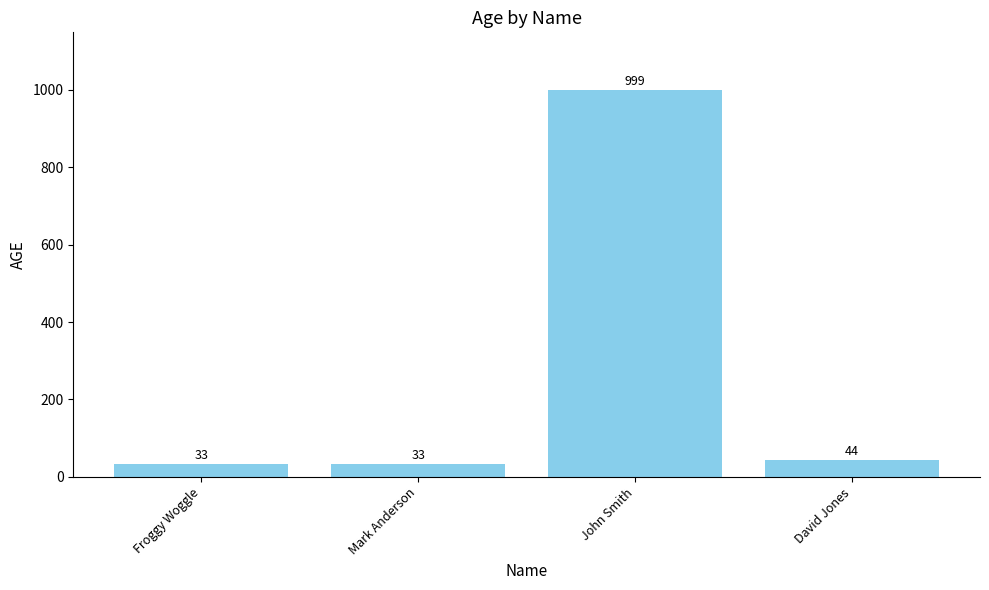

What is the maximum value shown in the chart?

999